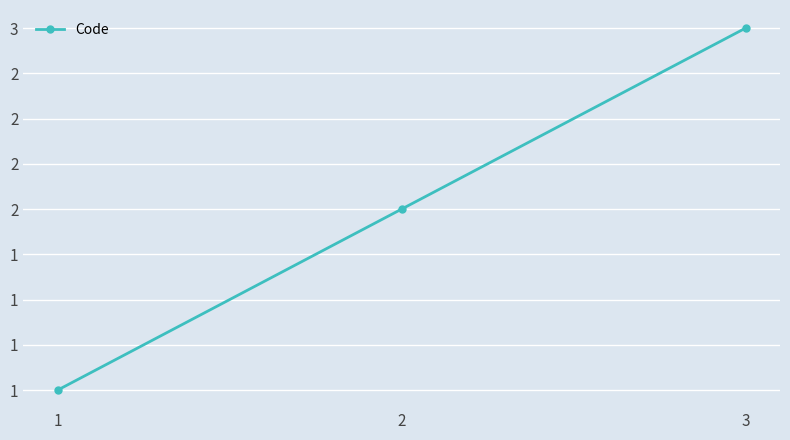

What is the difference between the values at 2 and 3?

1